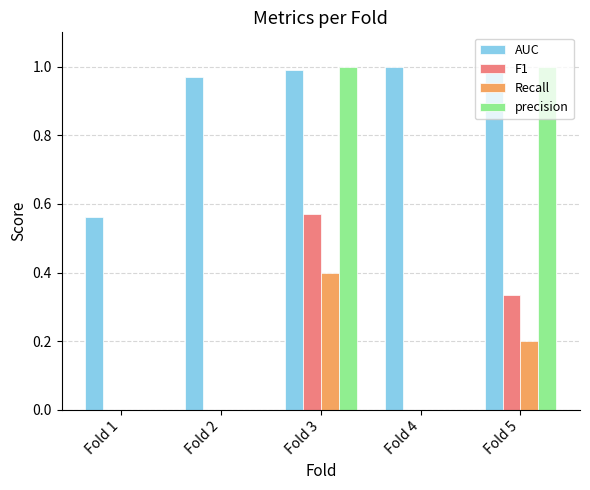

Is the value of Recall at Fold 3 greater than the value of AUC at Fold 1?

No